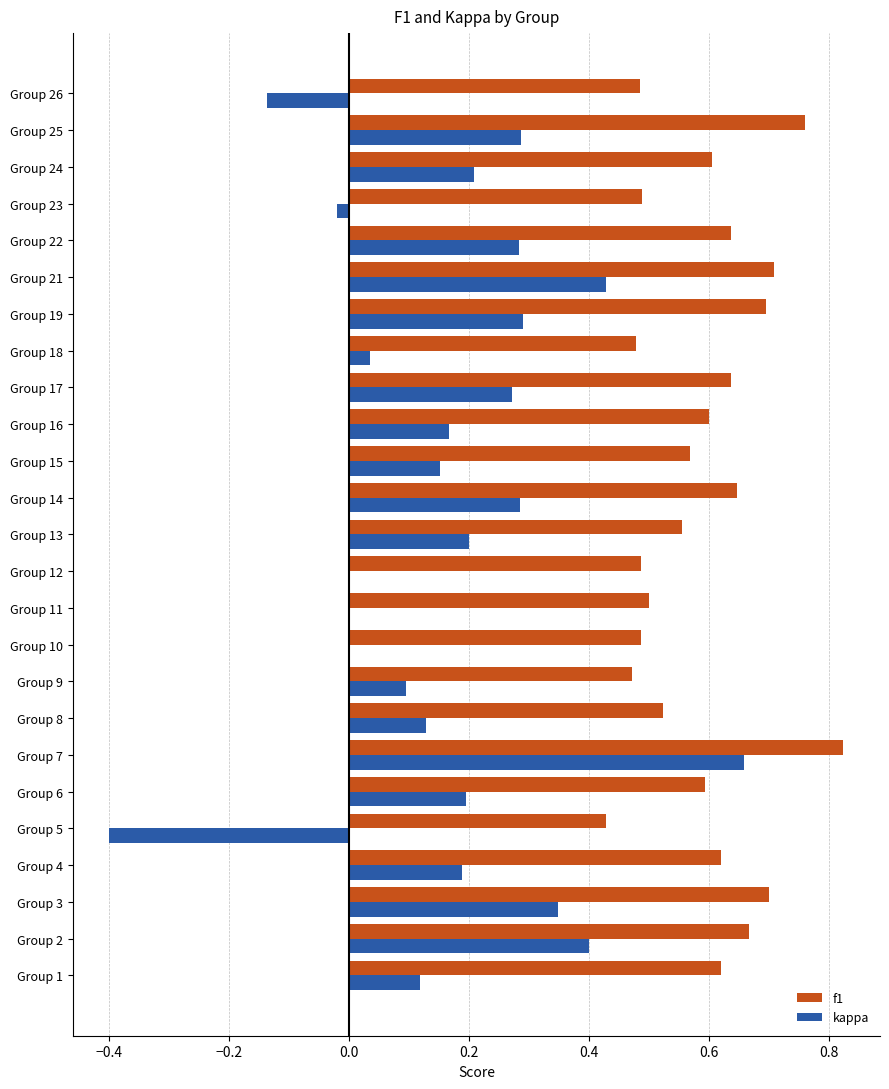

Which category has the highest value across all series?

Group 7